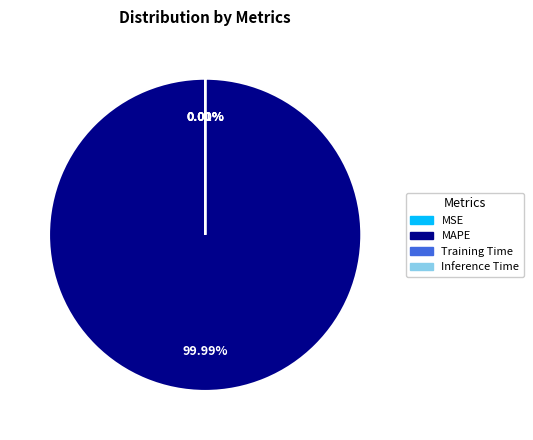

How many segments does this pie chart have?

4